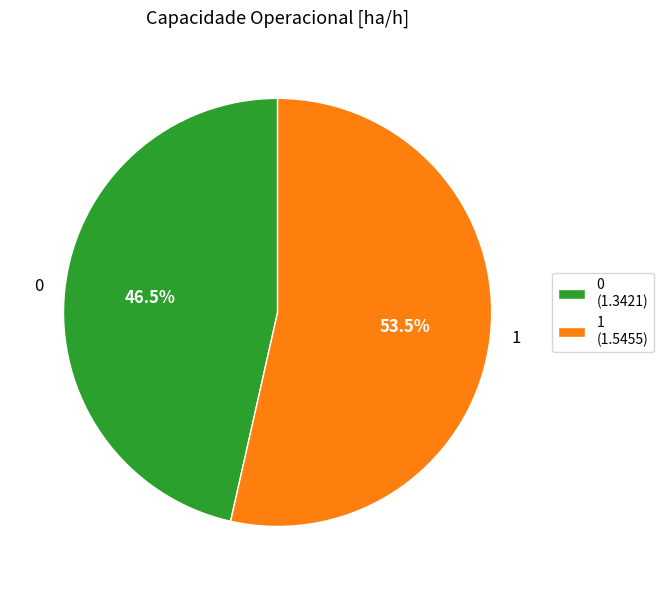

What portion of the pie excludes 1?

46.5%